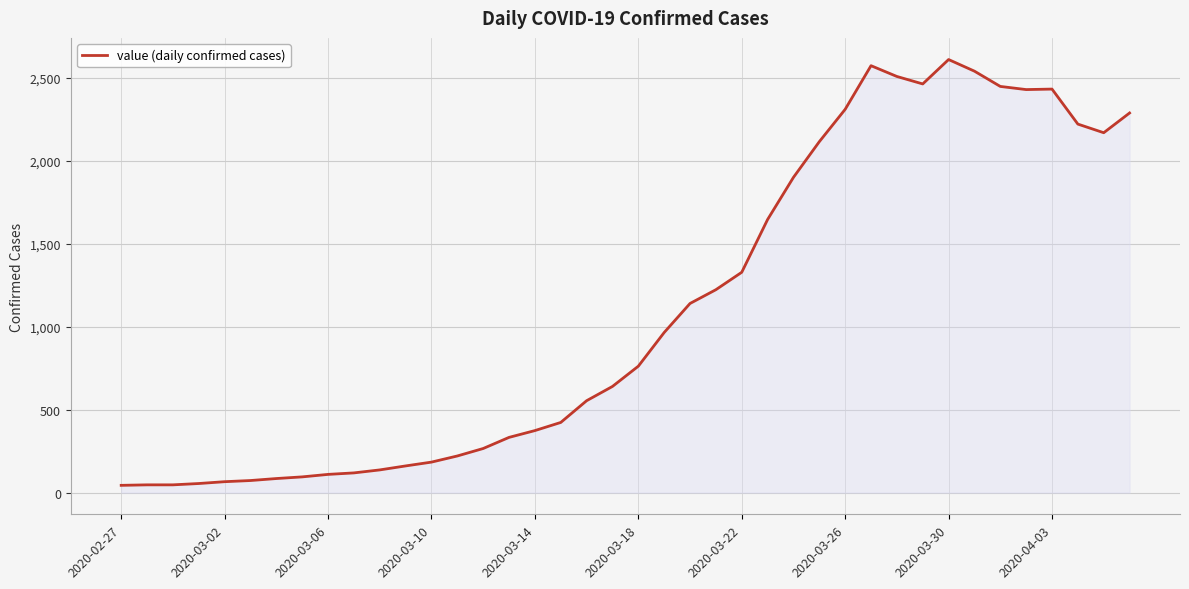

What is the greatest value displayed?

2610